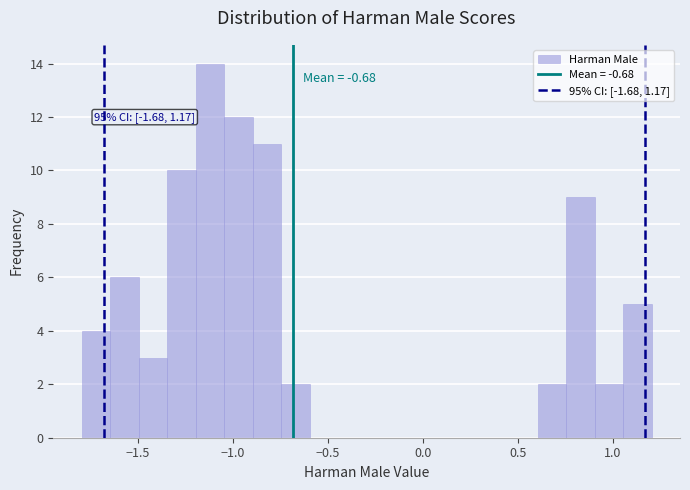

Around what value on the x-axis is the tallest bar? Give the approximate position of its centre, as read against the axis.

-1.10